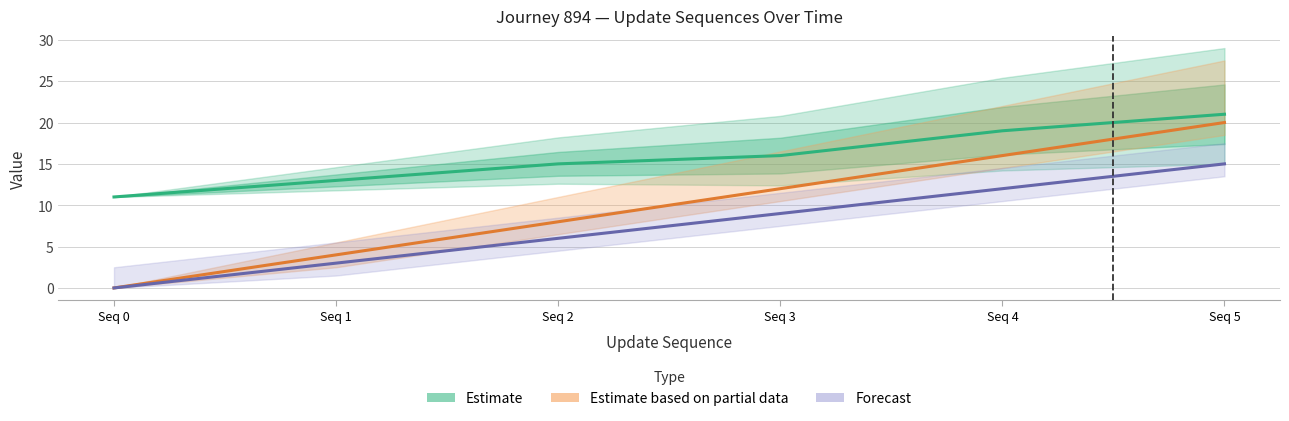

How many series are shown in this chart?

3